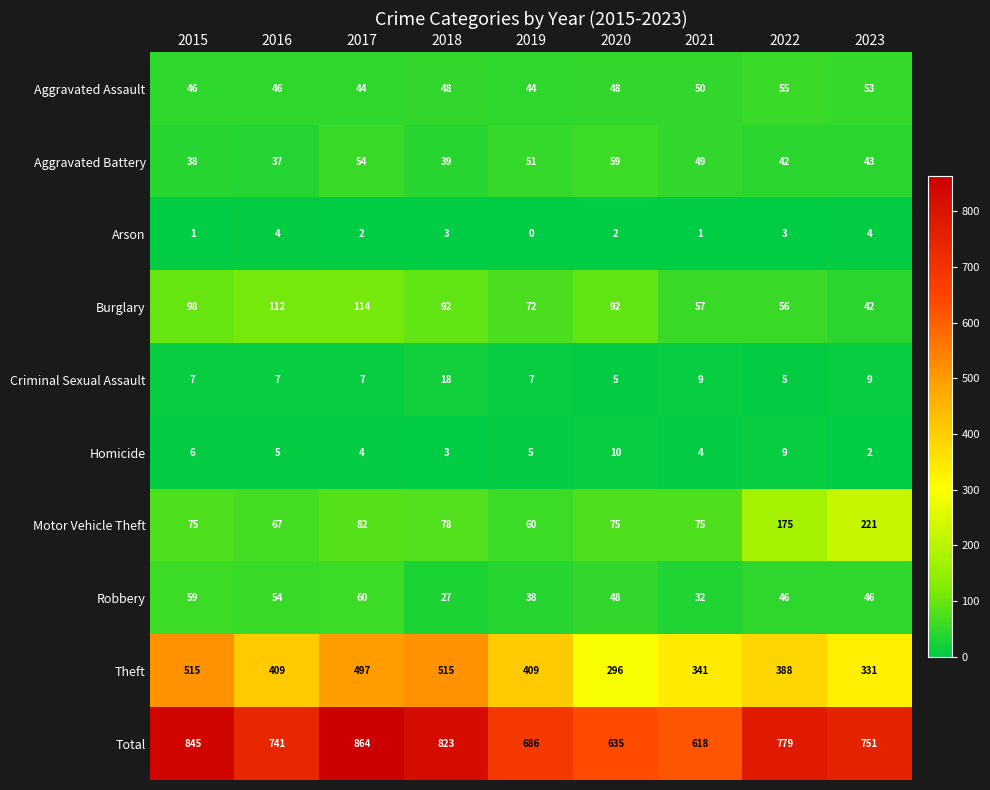

What is the sum of all Theft values?

3701